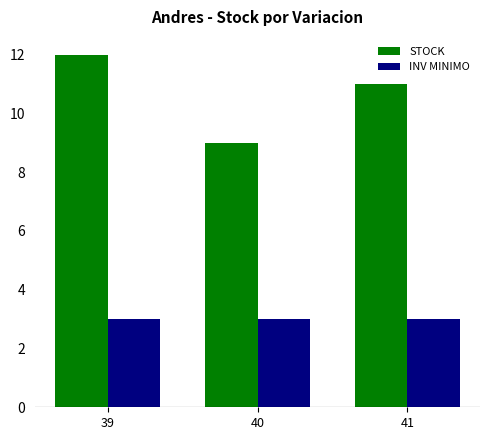

What is the lowest value of the INV MINIMO series?

3